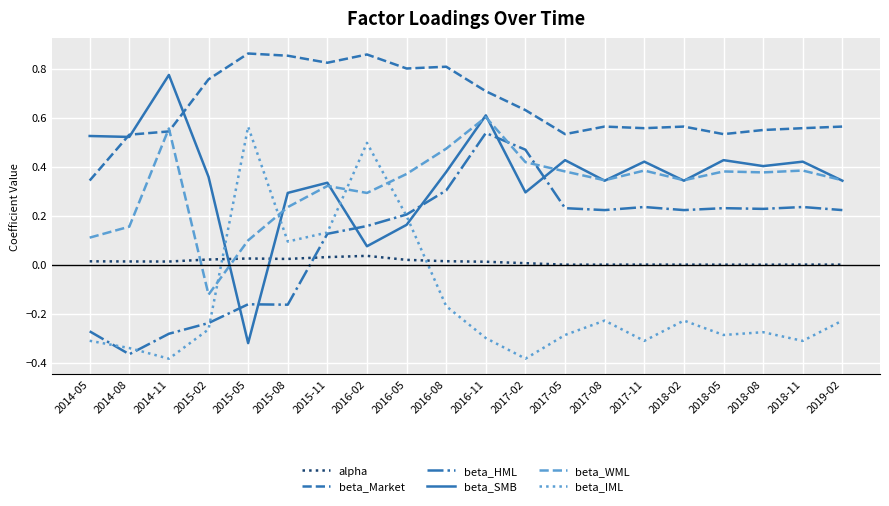

After their last crossing, which series has the higher values: beta_WML or alpha?

beta_WML